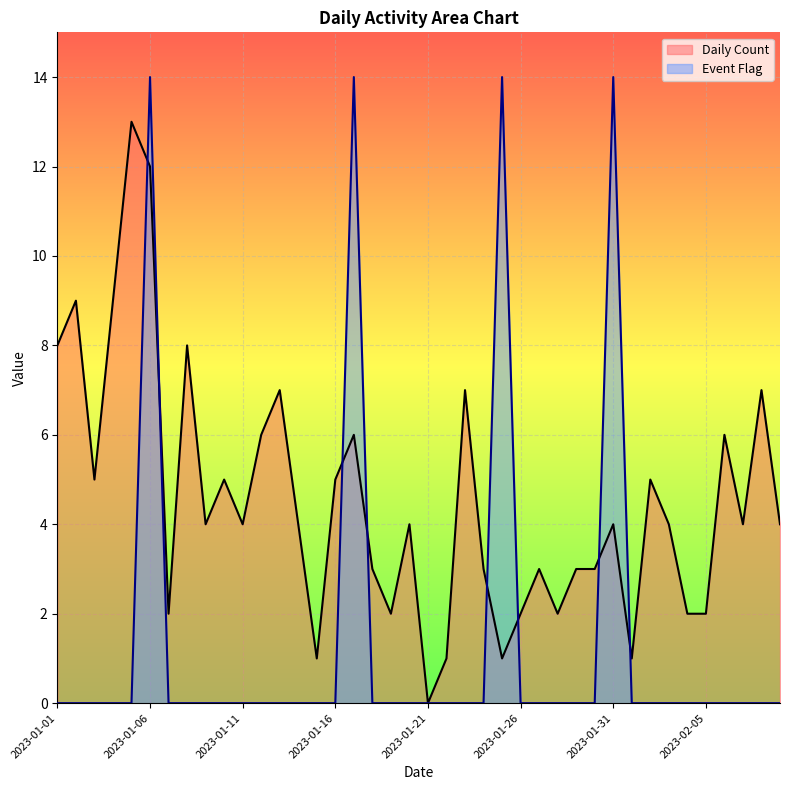

What is the total value across all series at 2023-02-05?

2